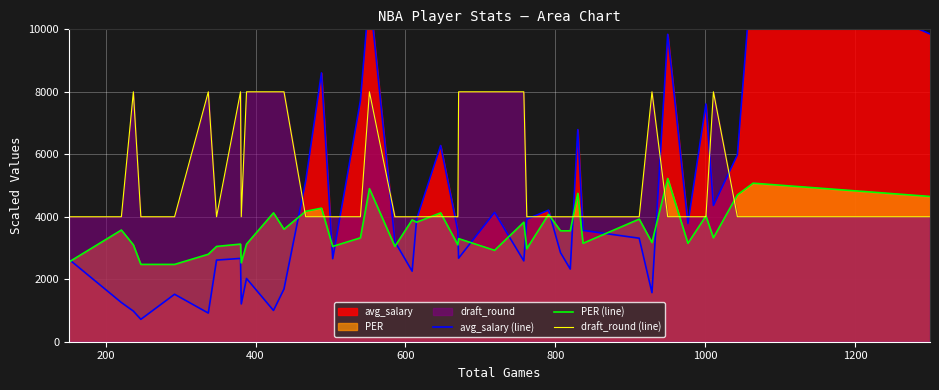

What is the maximum value for PER (line)?

5225.0